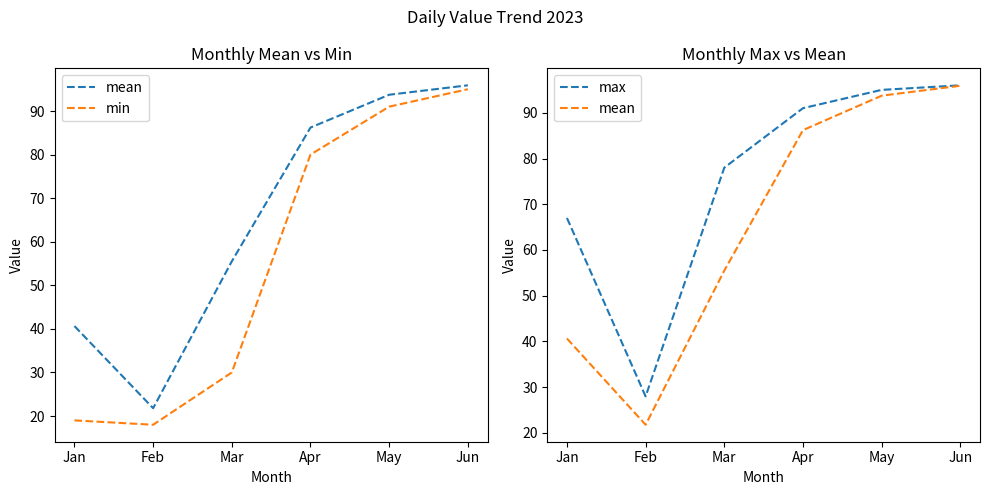

How many lines are shown in the chart?

3